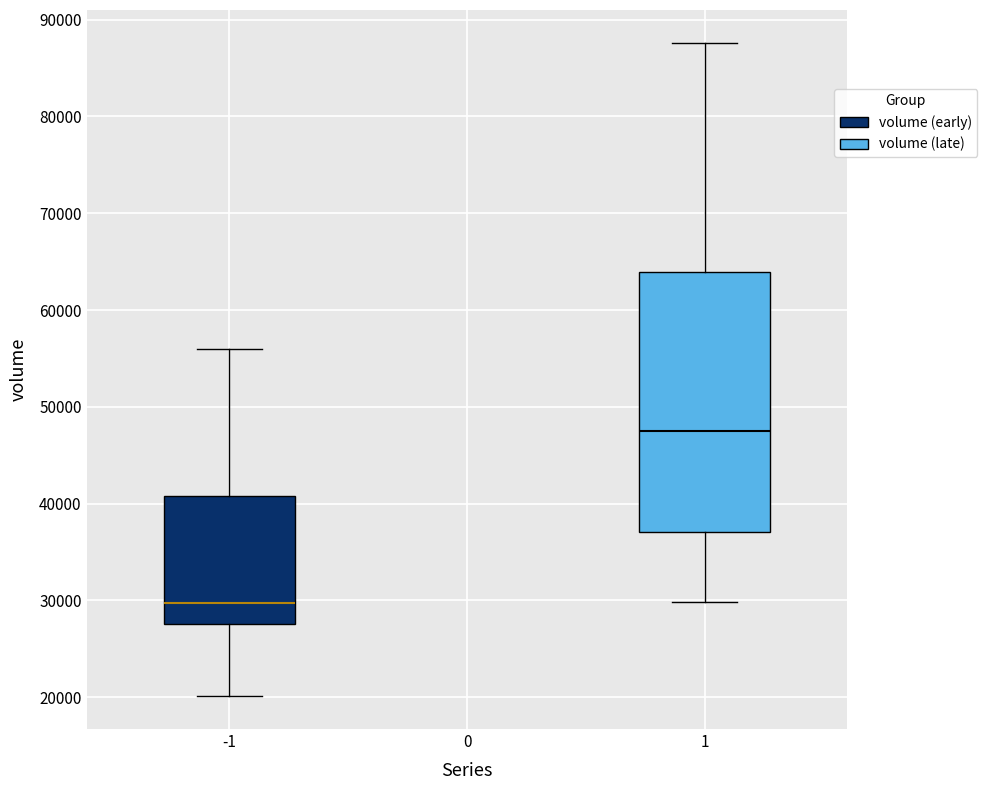

Reading left to right, transcribe this box plot: for each box, give where its median line is, the range the box spans, and where its two whiskers end, as read against the y-axis. The values are not printed on the chart, so give them approximately, as read against the axis.

-1: median 30000, box 28000 to 41000, whiskers 20000 to 56000
1: median 47000, box 37000 to 64000, whiskers 30000 to 88000